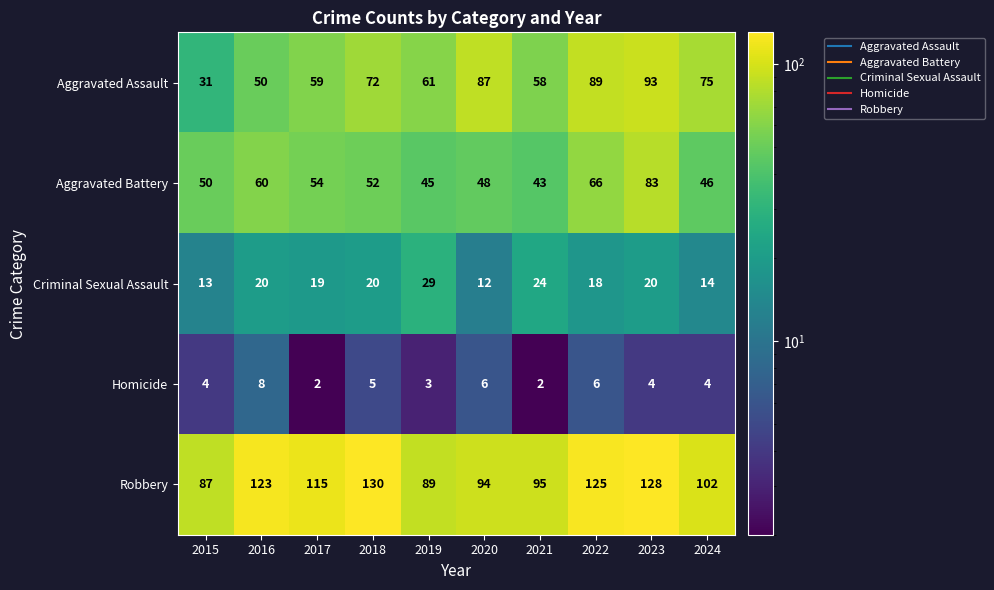

At which category is the sum across all series the highest?

2023